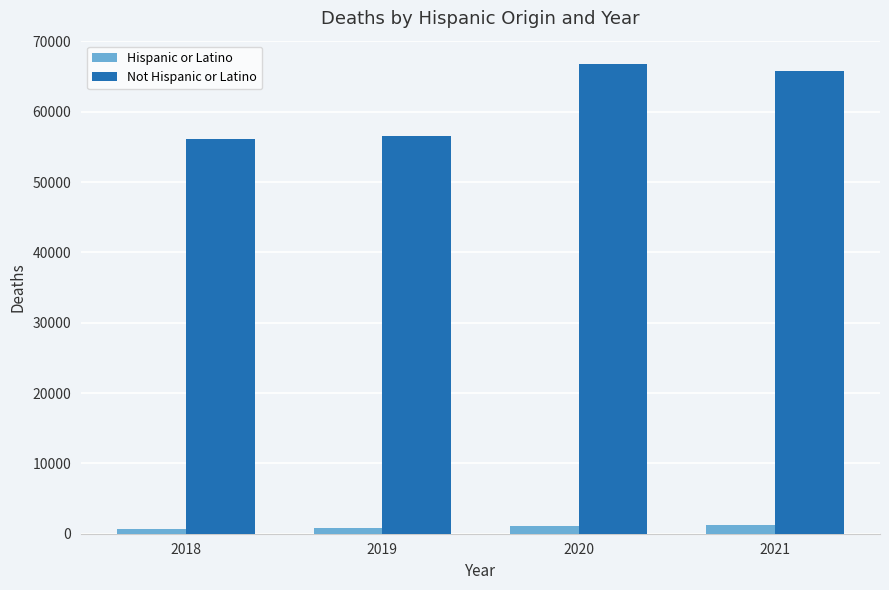

How many bars are there in total?

8